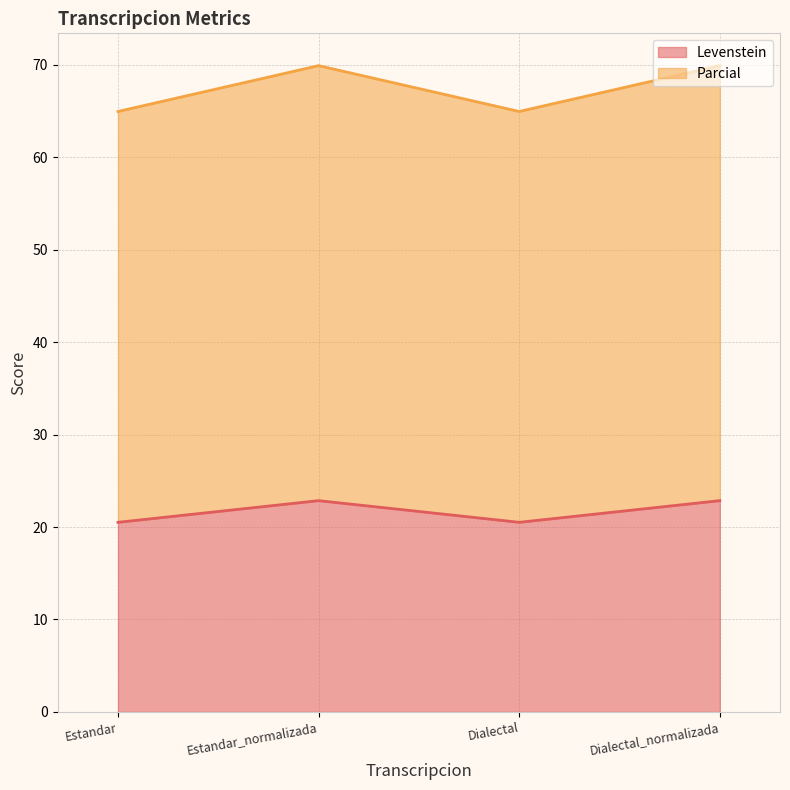

Is it true that Levenstein equals 22.9 at Dialectal_normalizada?

True